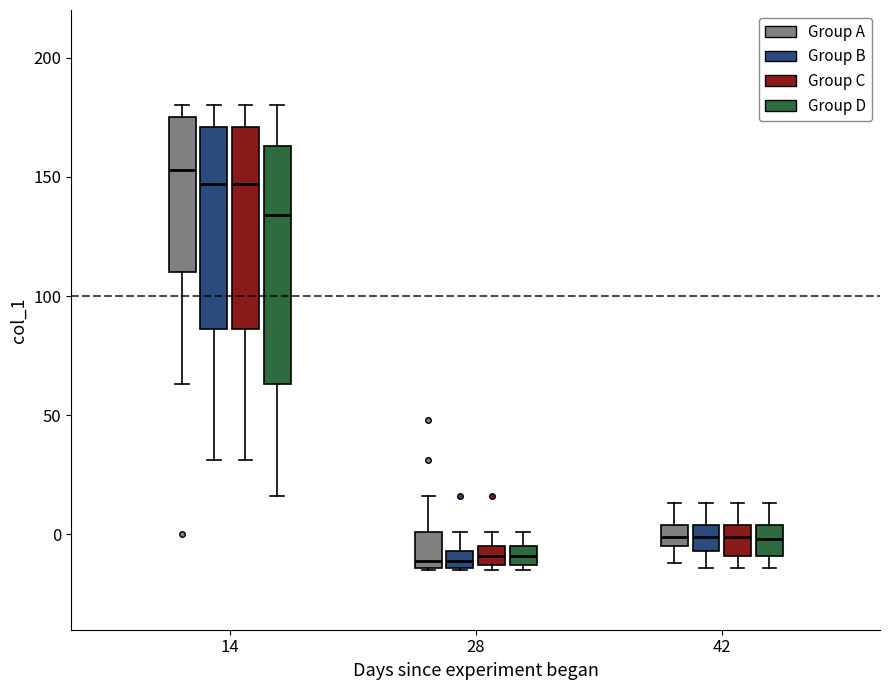

Which box has the highest median line?

14 (Group A)